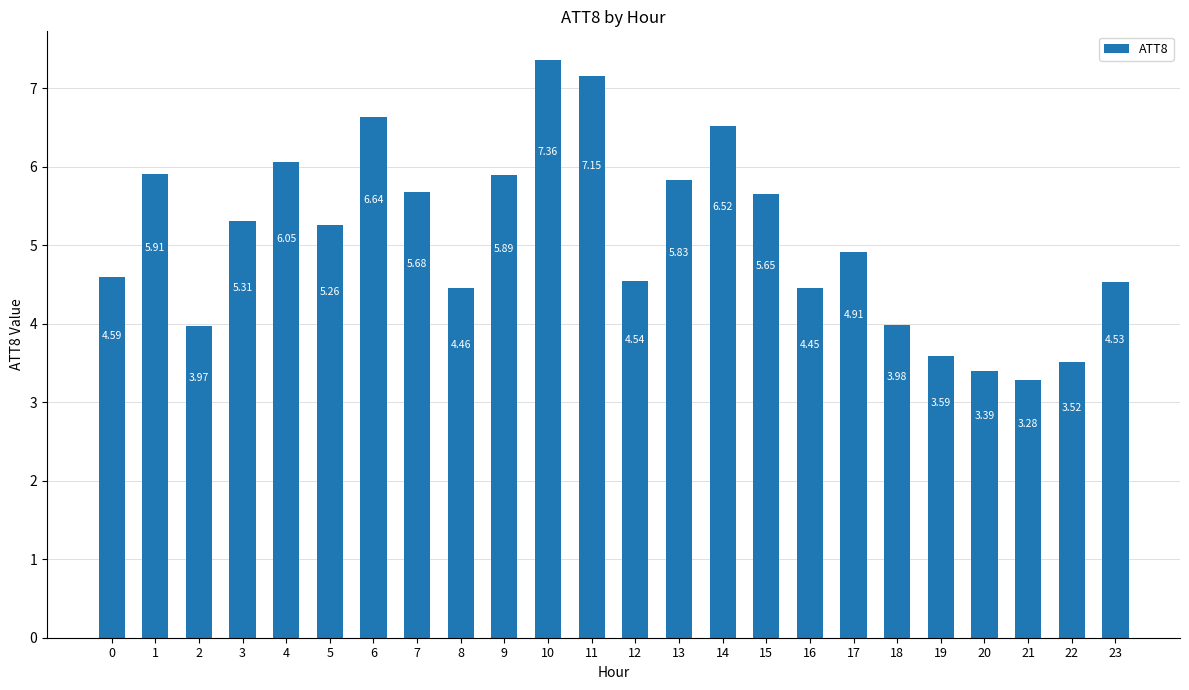

Which label corresponds to the smallest value in the chart?

21